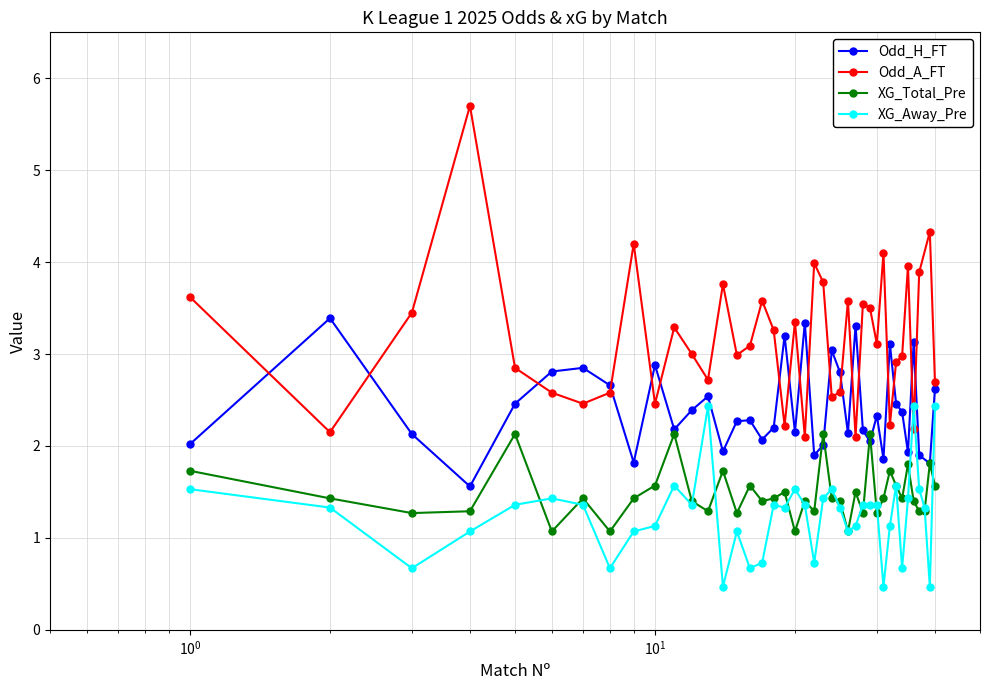

At which label does XG_Away_Pre reach its peak?

13